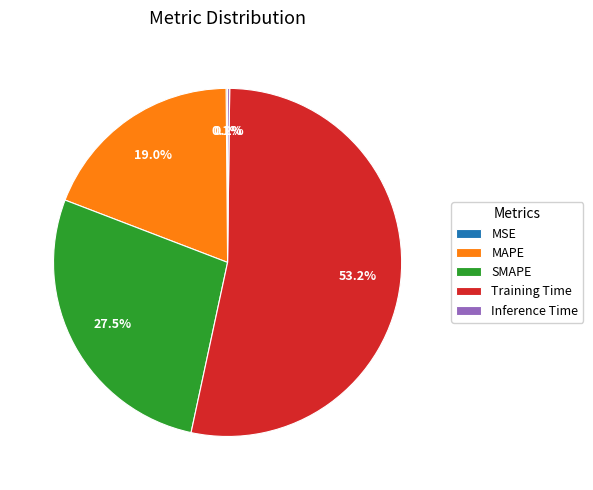

Which category has the biggest portion of the pie?

Training Time